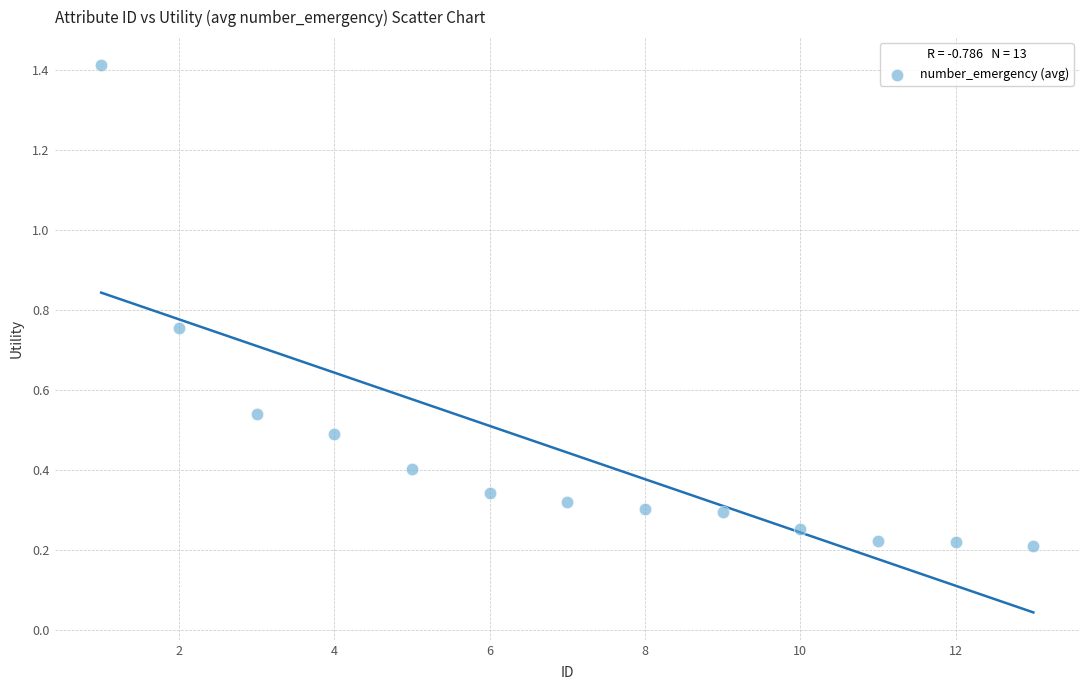

What is the range of Y values (max minus min)?

1.2